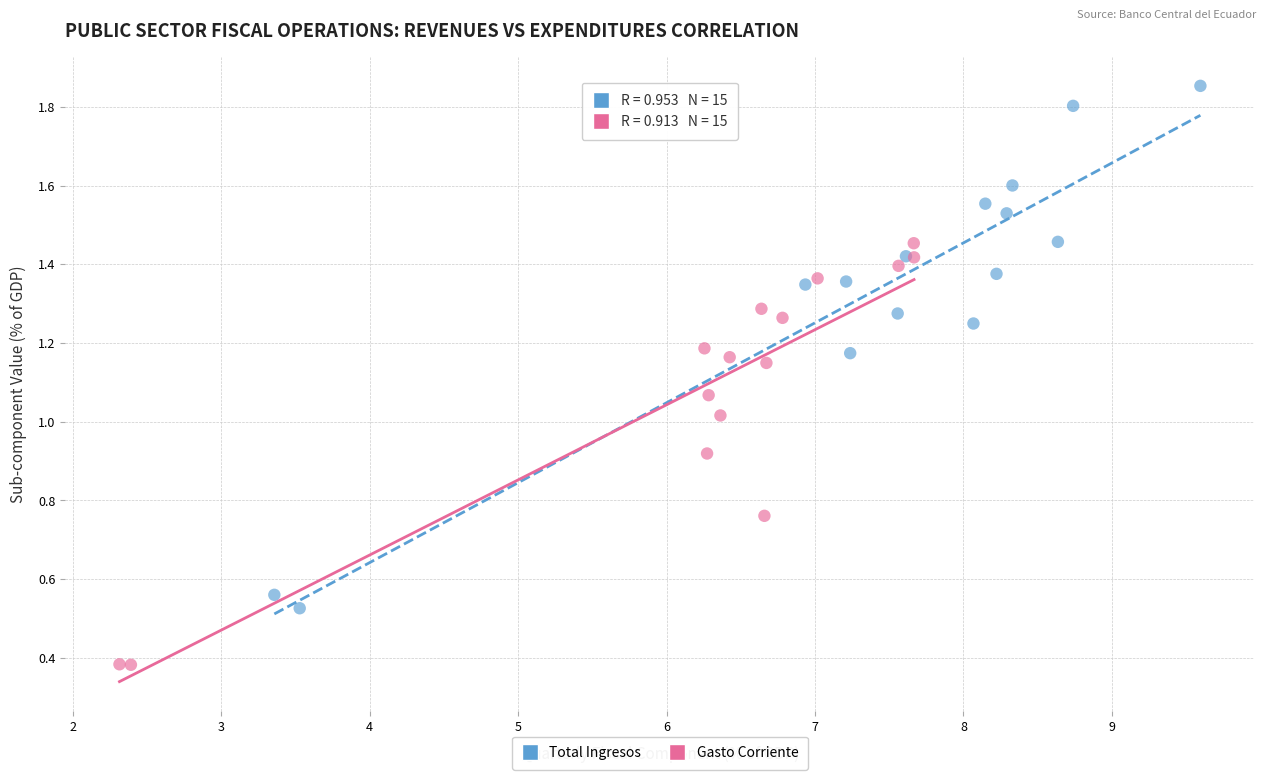

Which series has the largest Y range (max minus min)?

Total Ingresos